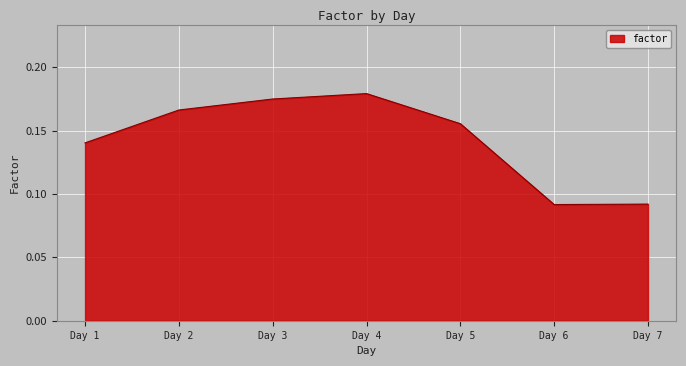

True or false: the data shows 0.0 at Day 7.

False